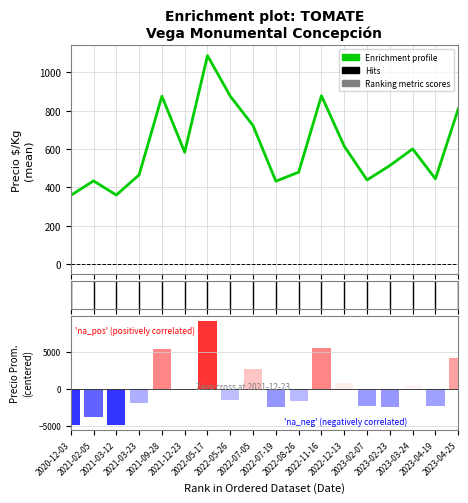

Where is Enrichment profile nearest to the value 722?

2022-07-05